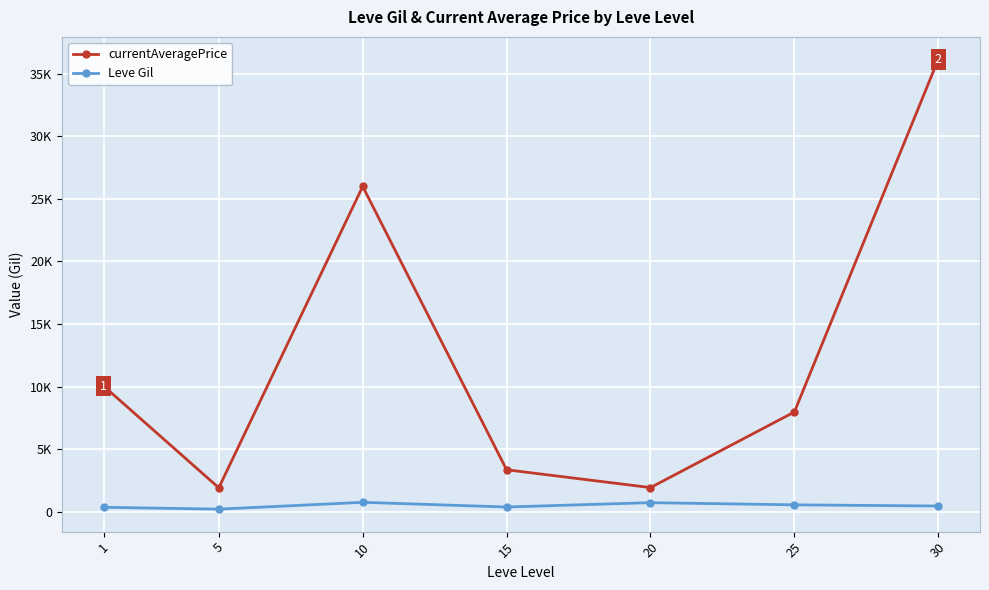

Is the value of Leve Gil at 15 greater than the value of currentAveragePrice at 20?

No